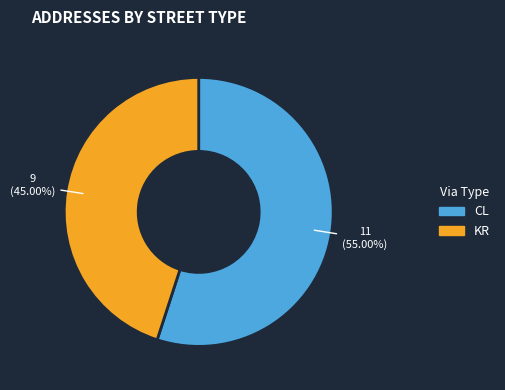

Between KR and CL, which is larger?

CL